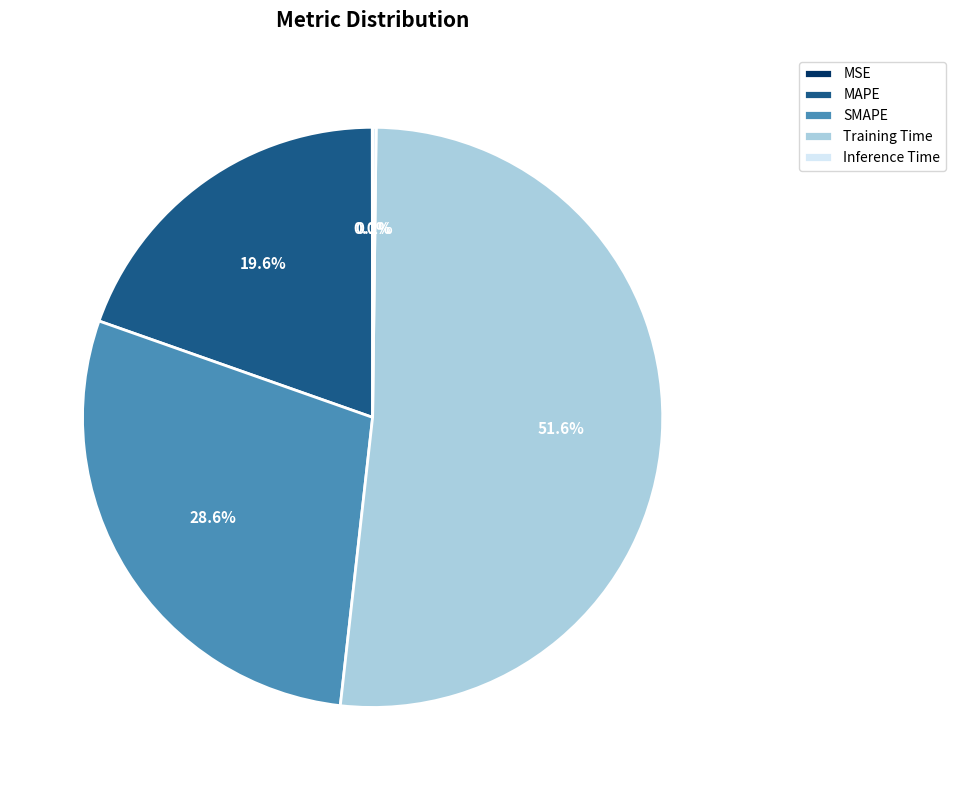

The Training Time slice represents 42% of the pie. True or false?

False